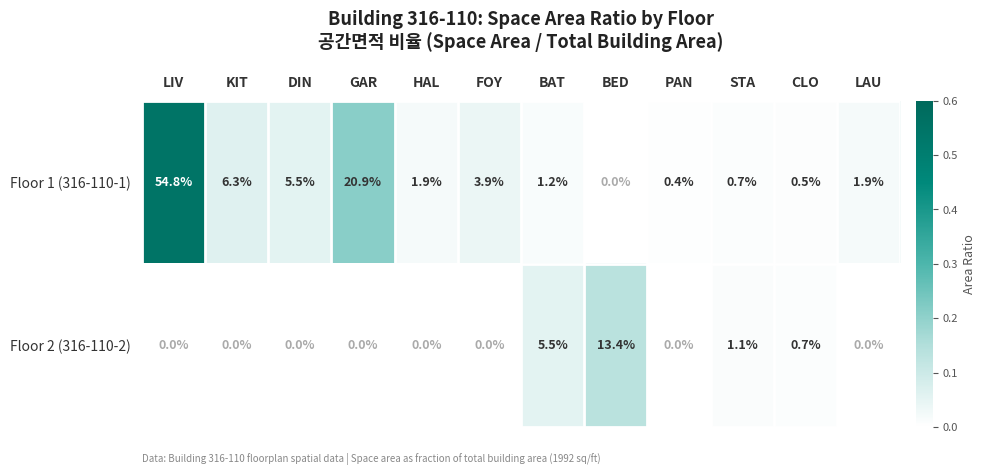

Is it true that Floor 1 (316-110-1) equals 20.9 at GAR?

True